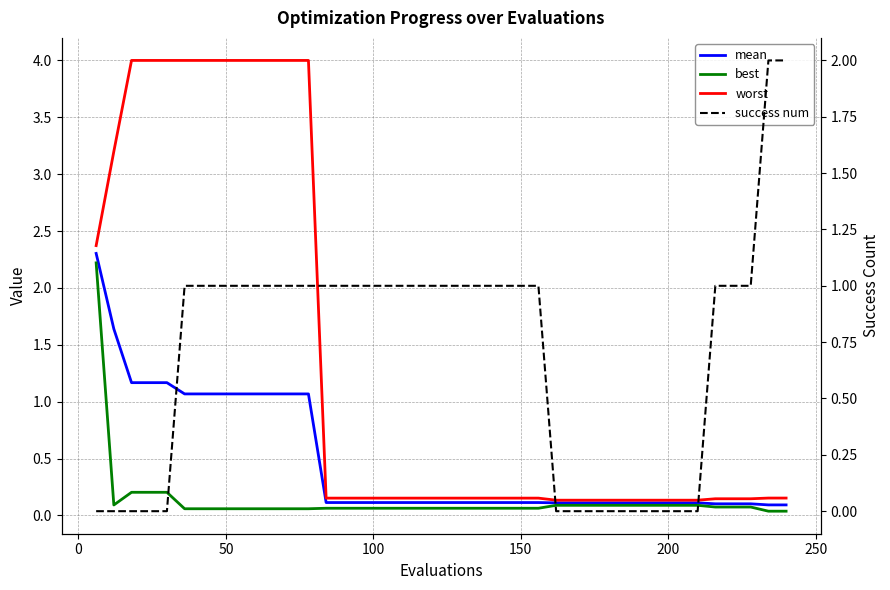

Does the chart display data point markers on the line(s)?

No